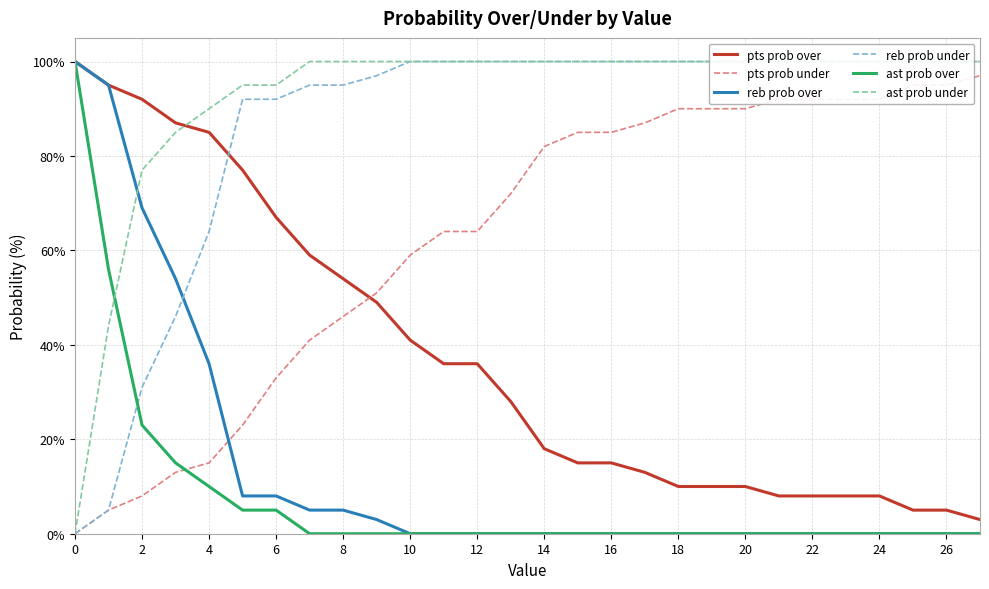

True or false: reb prob under has more than 1 interior local peaks.

False